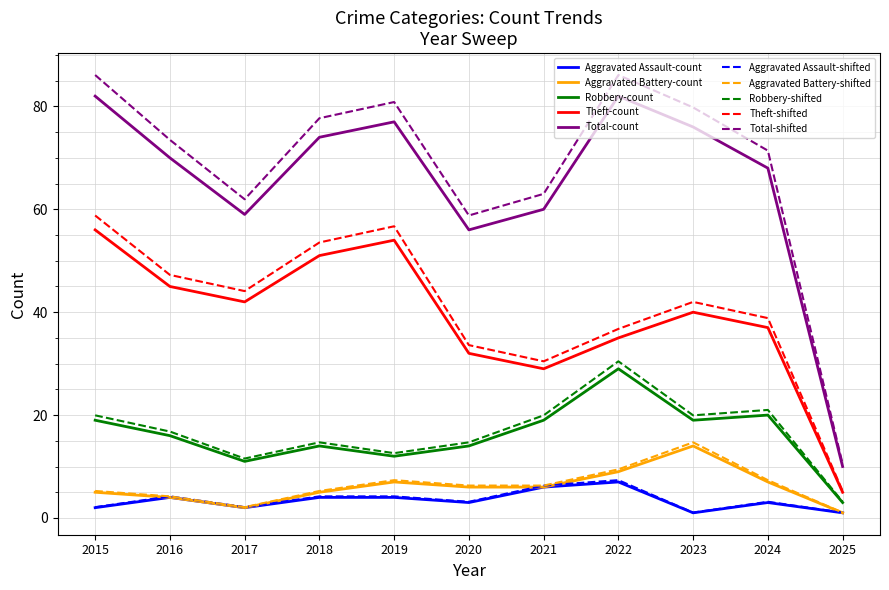

Is the value of Theft-shifted at 2015 greater than the value of Aggravated Battery-count at 2020?

Yes